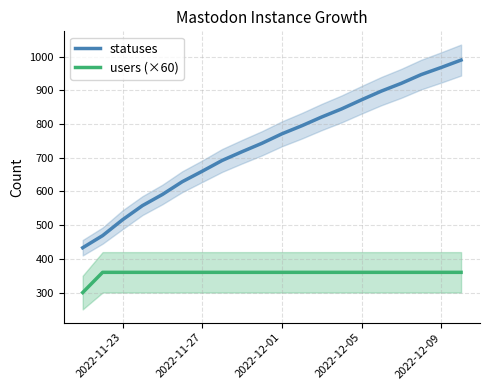

True or false: users (×60) and statuses cross at least once.

False